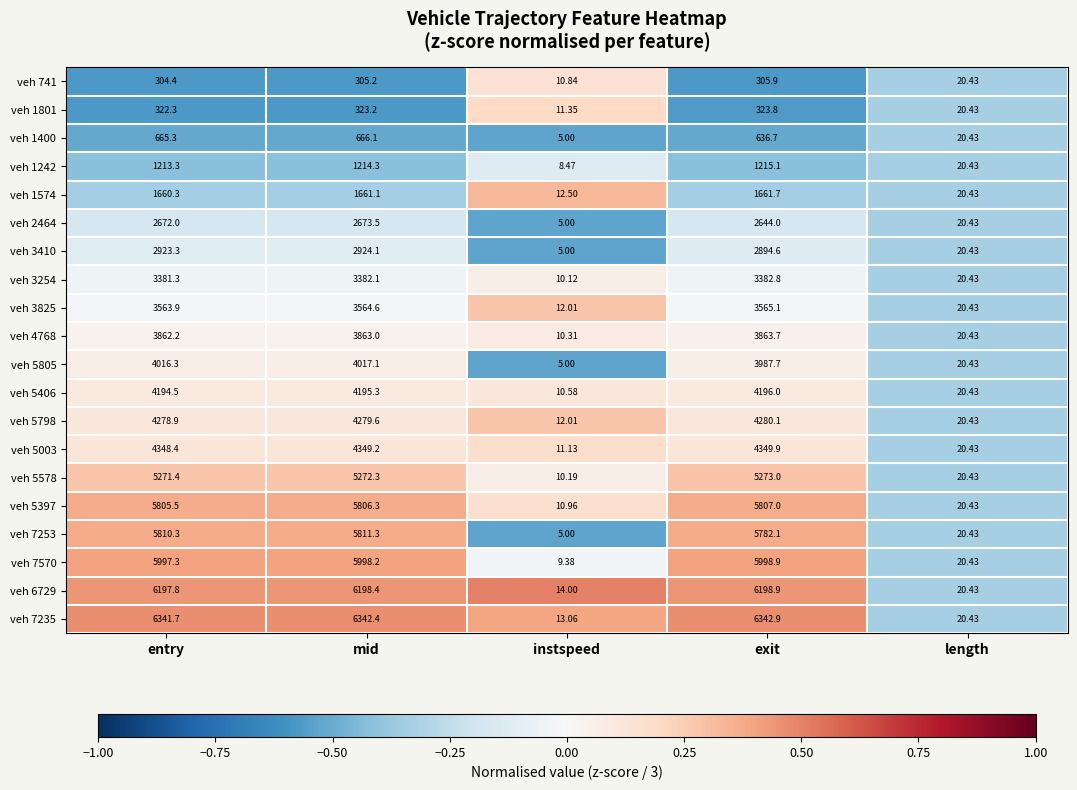

At which category is the sum across all series the highest?

mid